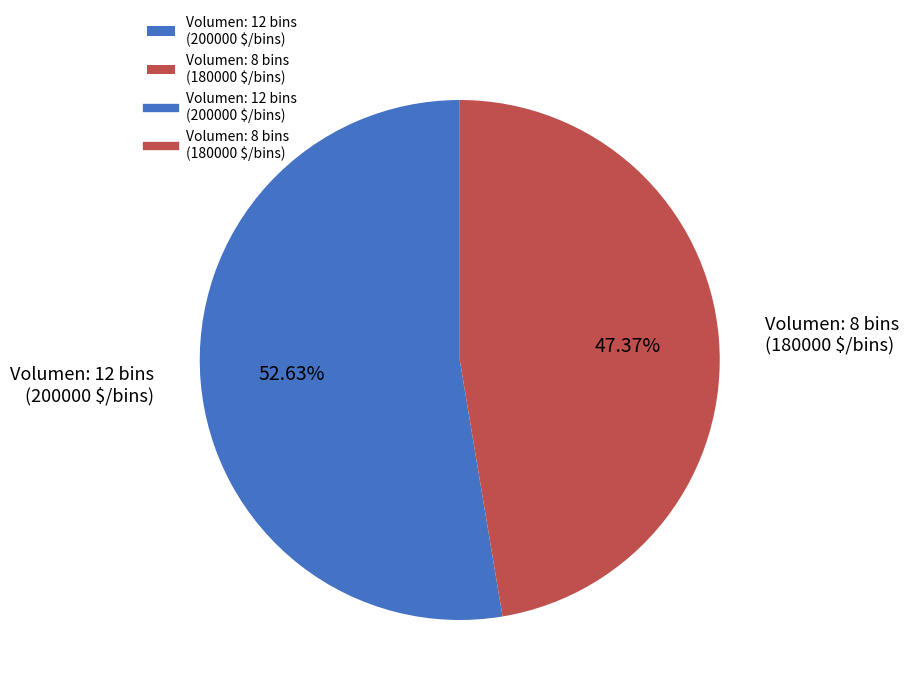

What is the majority slice?

Volumen: 12 bins (200000 $/bins)